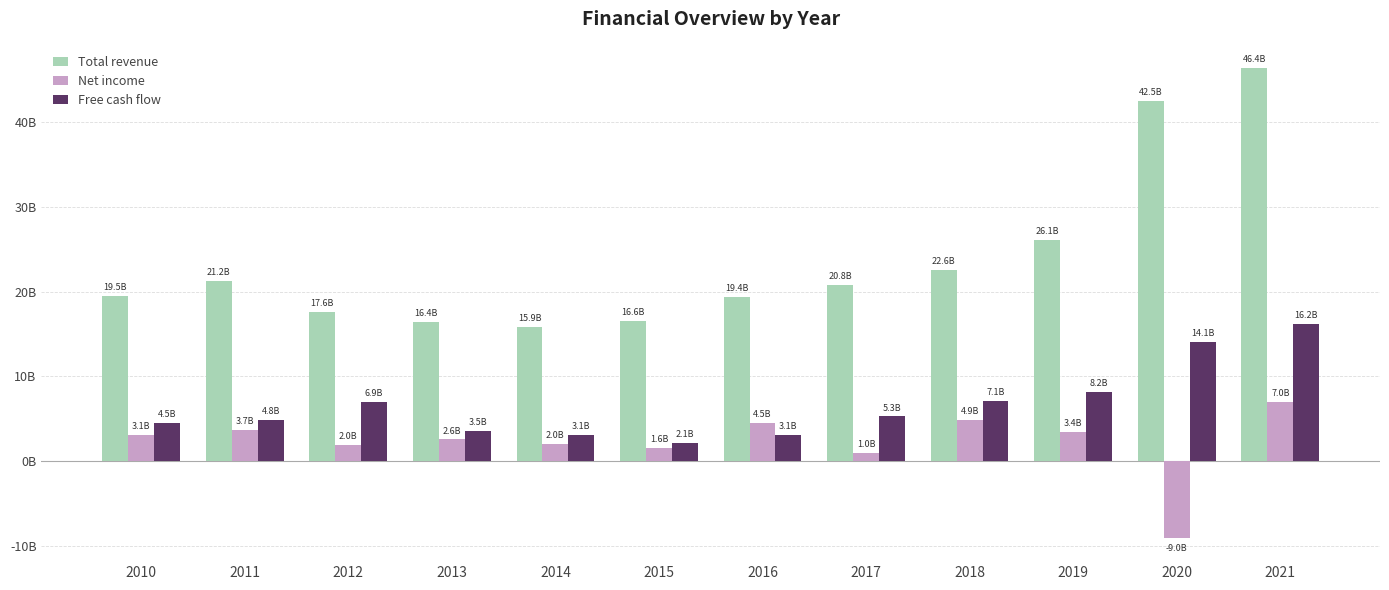

What is the smallest value displayed?

-9015000000